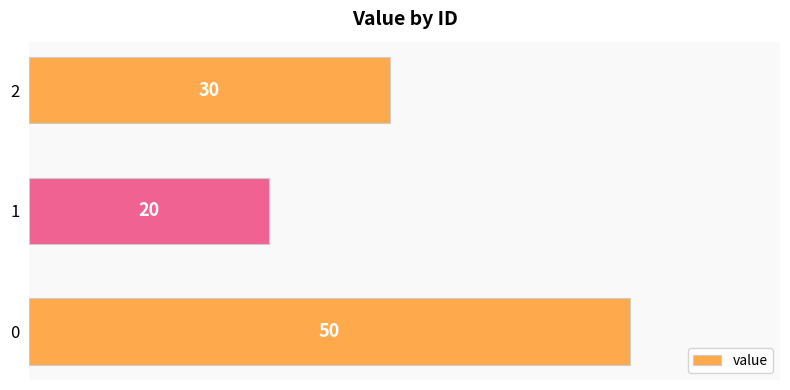

The value at 0 is 82. True or false?

False